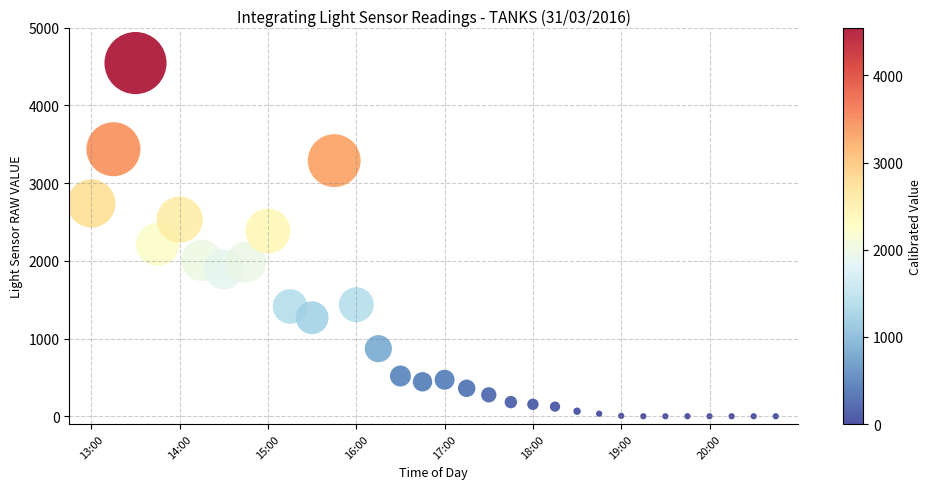

What Y value in the scatter plot is closest to 2273?

2214